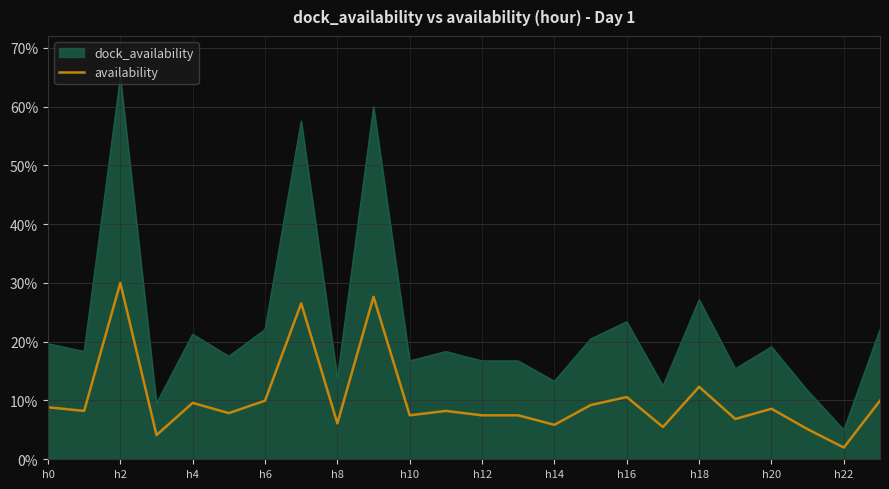

Rank the series by their maximum value, from lowest to highest.

availability, dock_availability